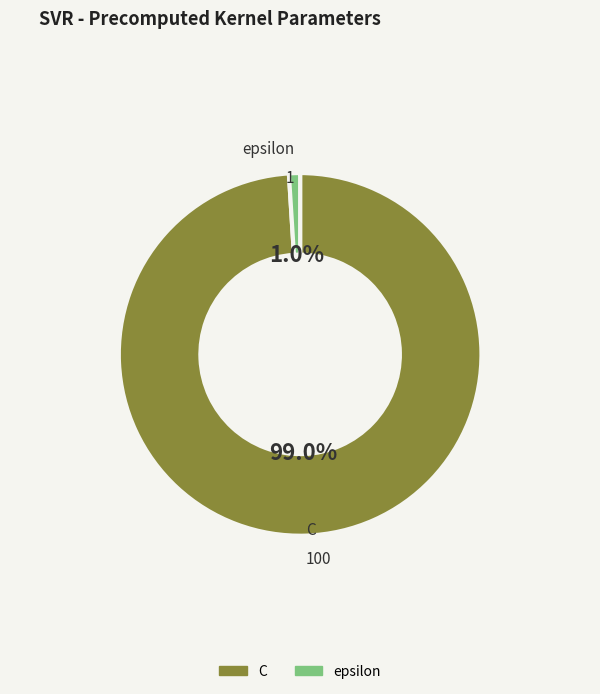

True or false: epsilon accounts for 1% of the total.

True